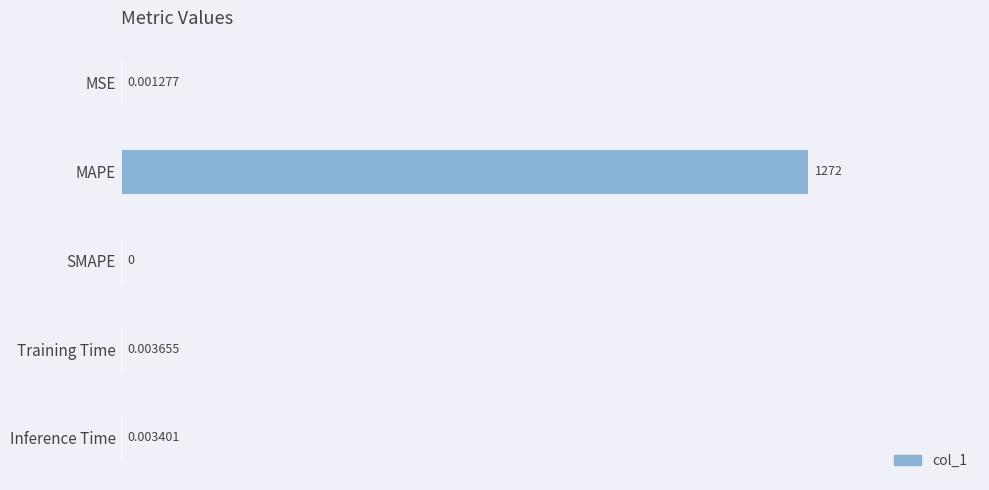

What is the sum of the values at MAPE and Training Time?

1272.4